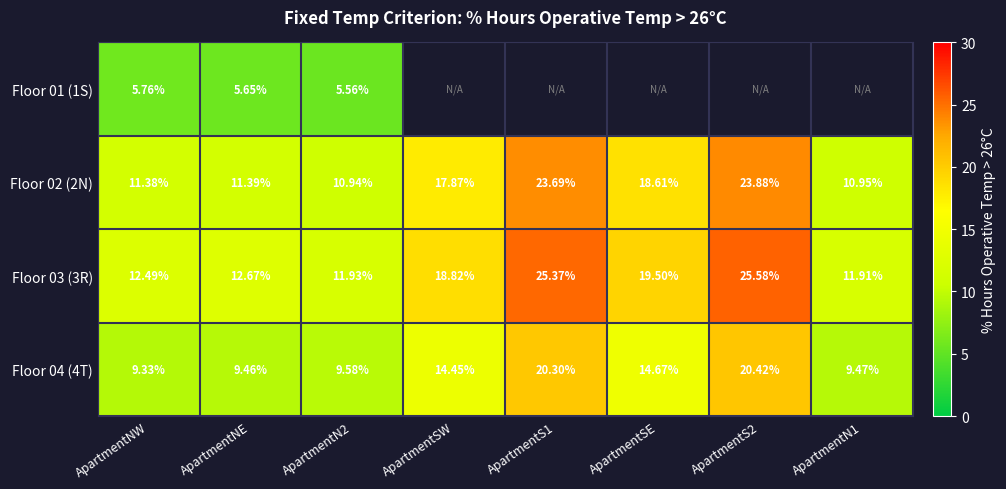

Rank the categories by Floor 02 (2N) value from lowest to highest.

ApartmentN2, ApartmentN1, ApartmentNW, ApartmentNE, ApartmentSW, ApartmentSE, ApartmentS1, ApartmentS2